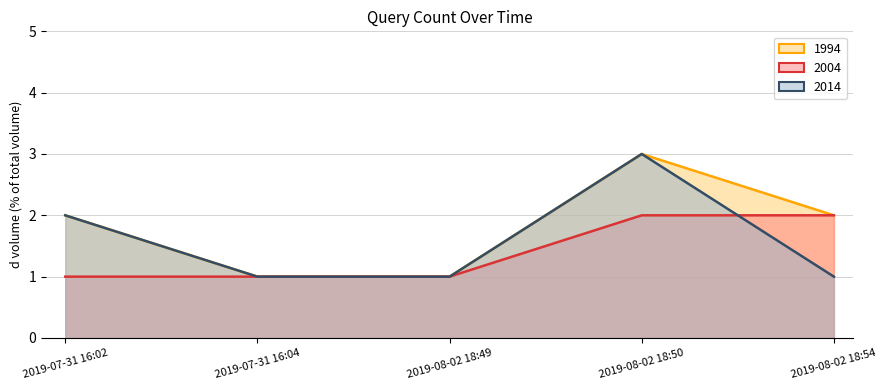

What are all the series names shown in the legend?

1994, 2004, 2014